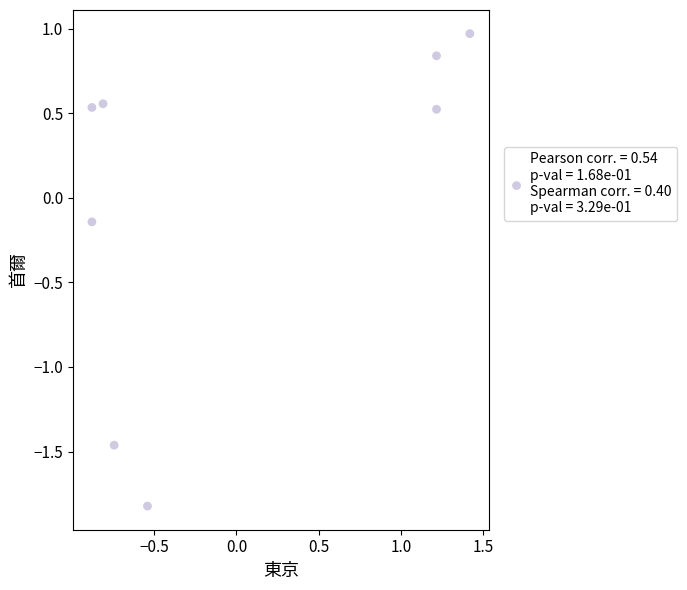

What is the range of X values (max minus min)?

2.3